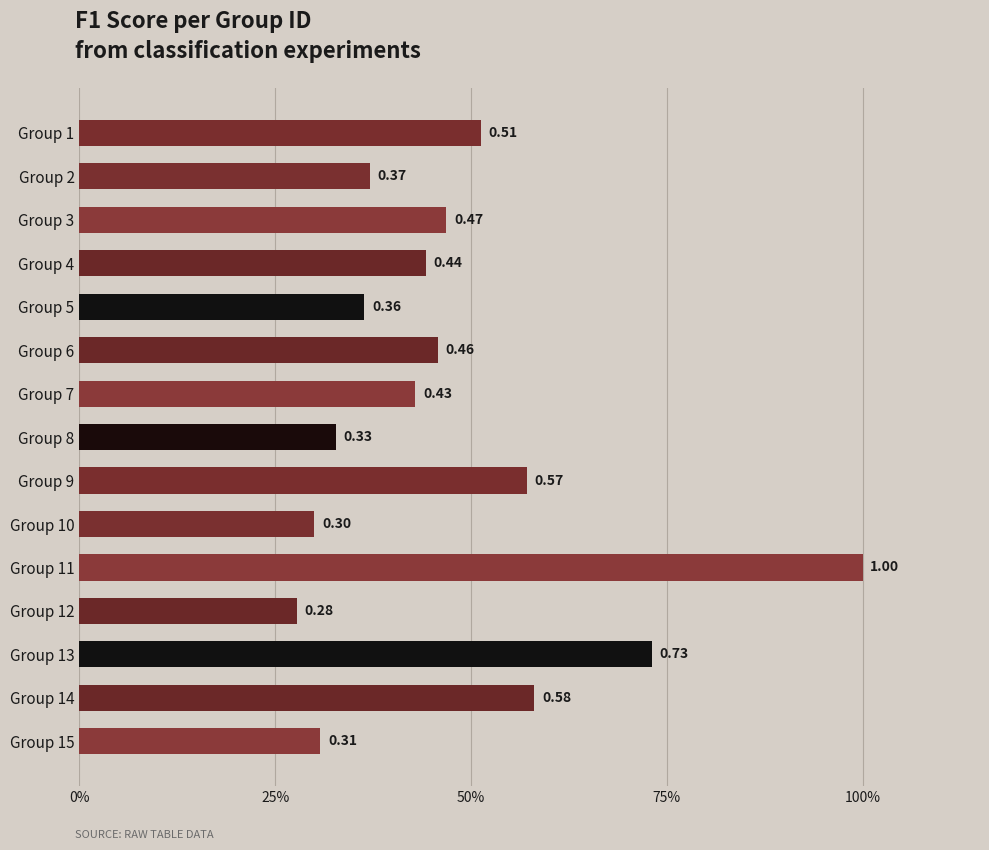

List the labels in order of value, smallest first.

Group 12, Group 10, Group 15, Group 8, Group 5, Group 2, Group 7, Group 4, Group 6, Group 3, Group 1, Group 9, Group 14, Group 13, Group 11